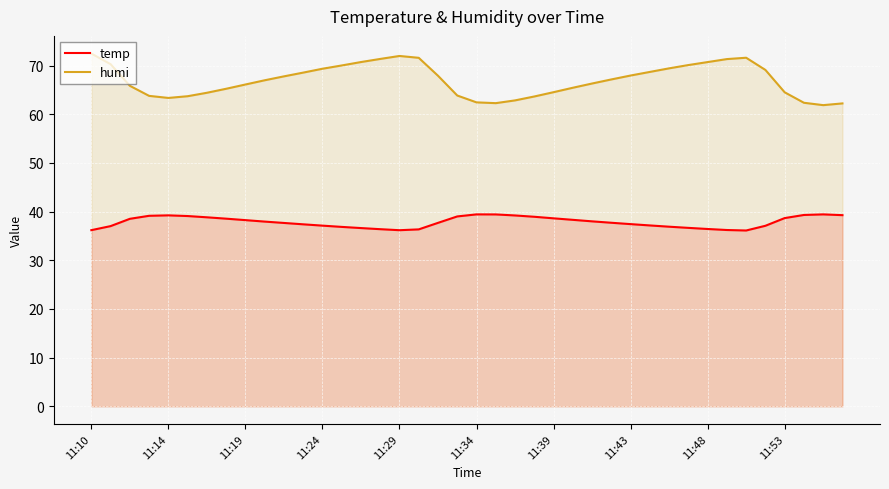

True or false: temp and humi intersect in this chart.

False